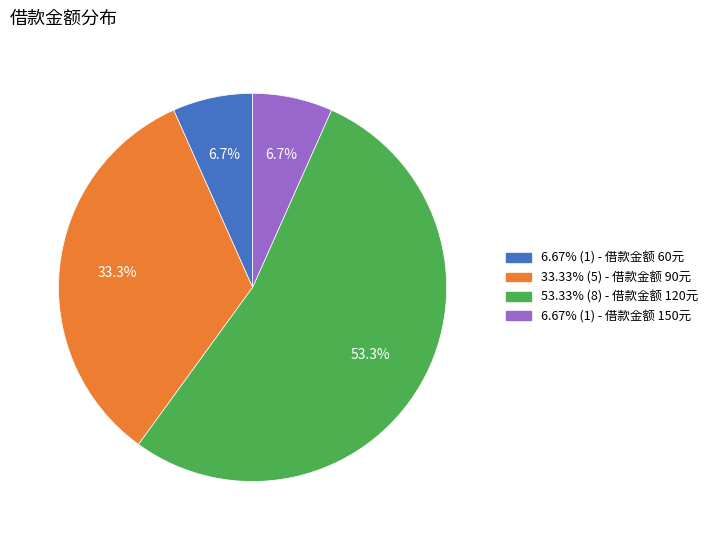

How many segments does this pie chart have?

4